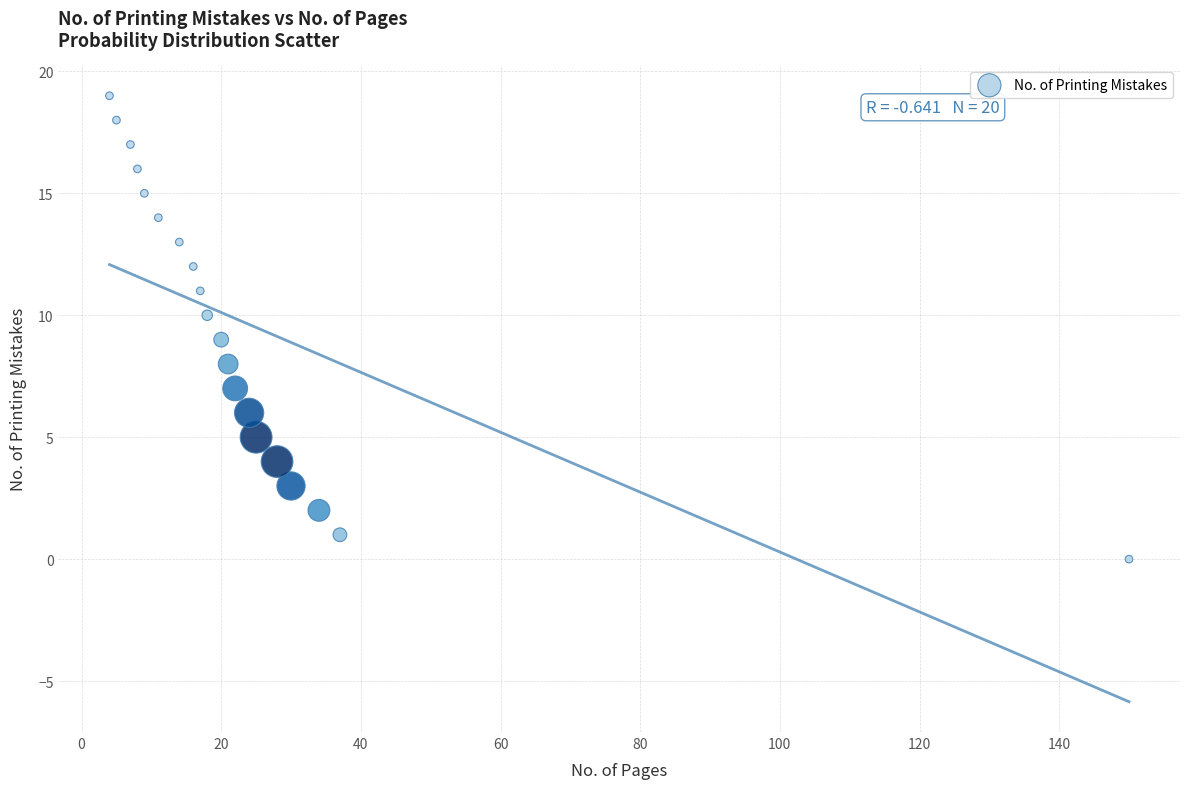

What is the range of X values (max minus min)?

146